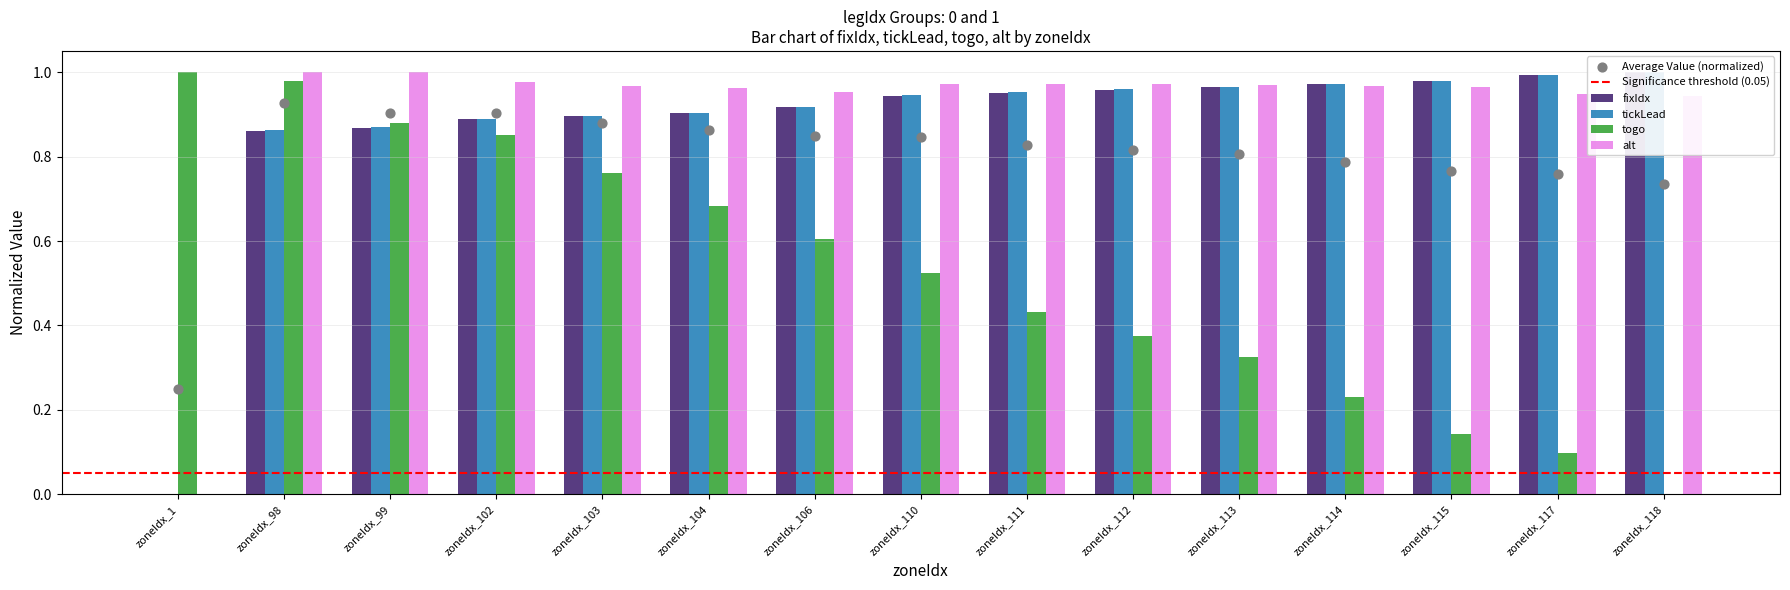

At which category is the sum across all series the highest?

zoneIdx_98